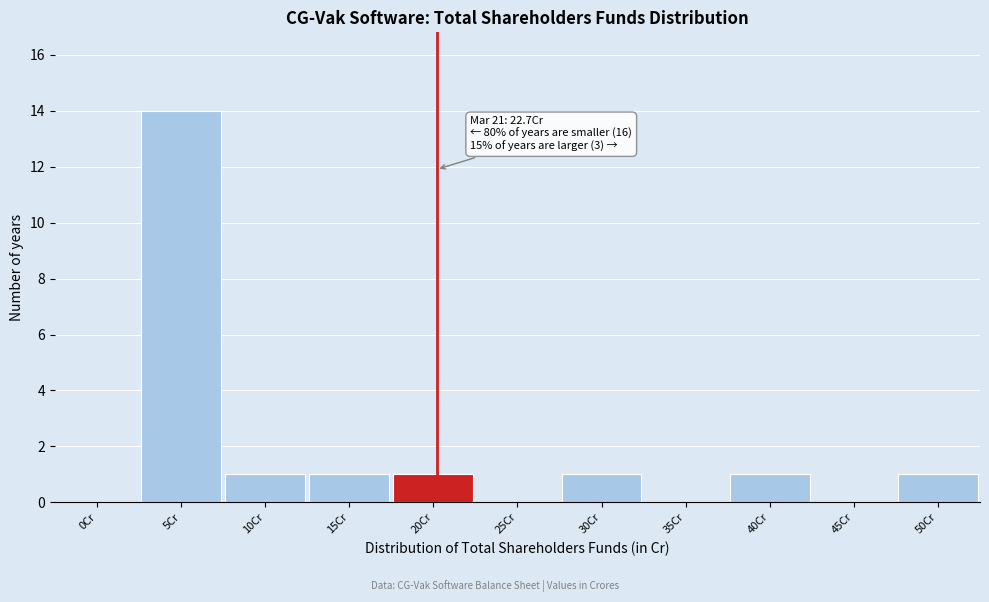

Reading left to right, extract all data points from this chart.

0Cr=0	5Cr=14	10Cr=1	15Cr=1	20Cr=1	25Cr=0	30Cr=1	35Cr=0	40Cr=1	45Cr=0	50Cr=1